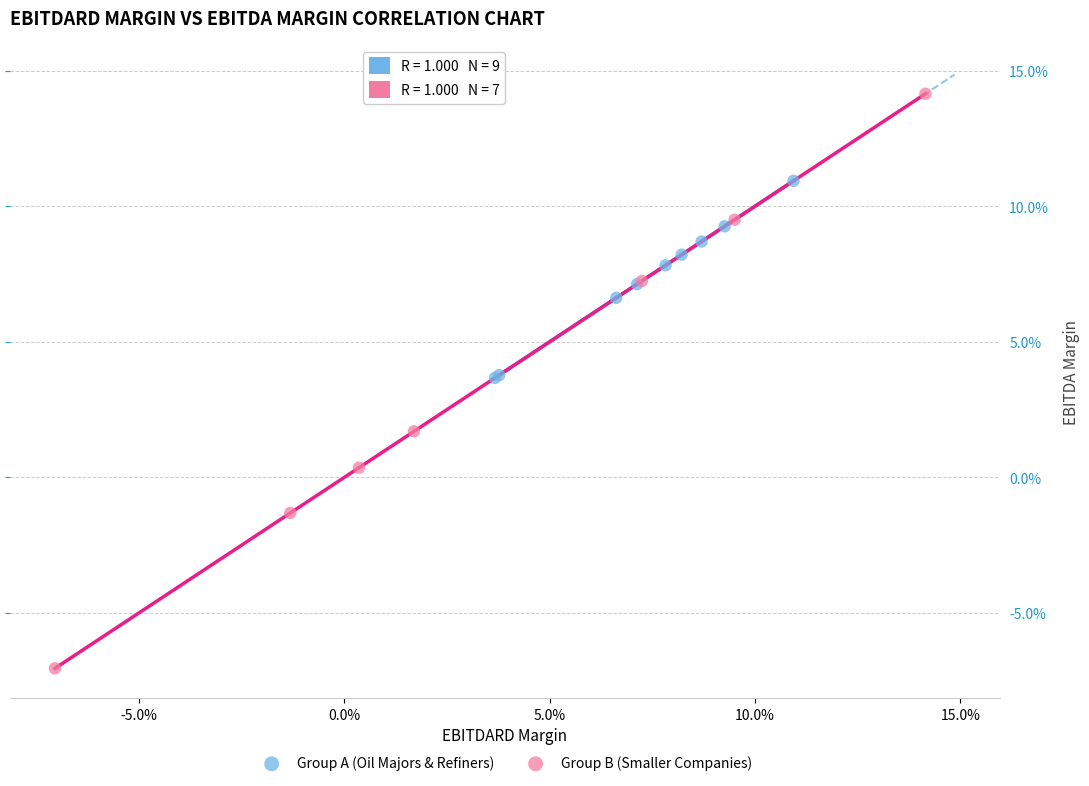

Which series has the widest spread of Y values?

Group B (Smaller Companies)